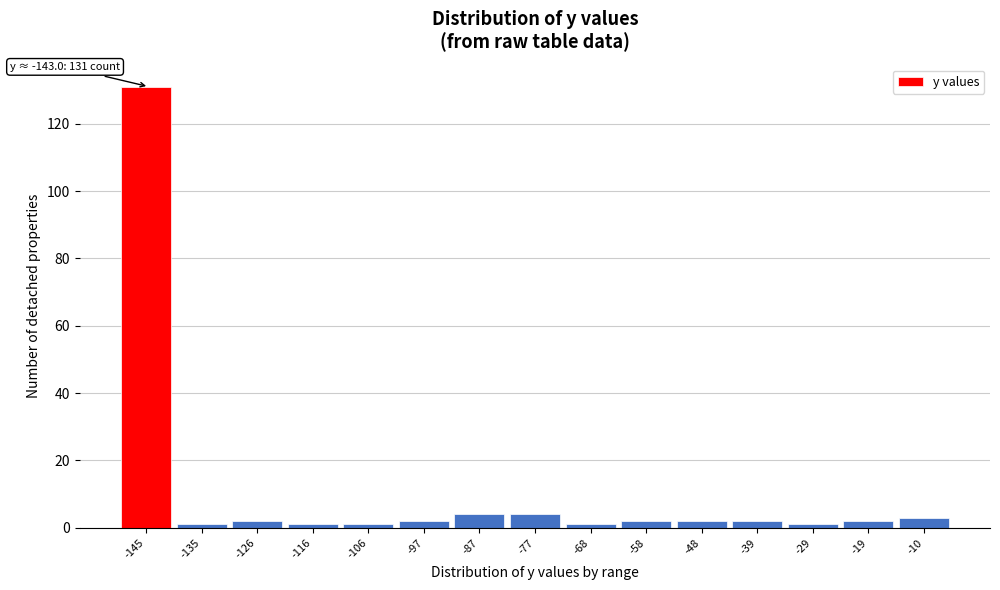

Reading right to left, what are all the values shown in this chart?

3	2	1	2	2	2	1	4	4	2	1	1	2	1	131